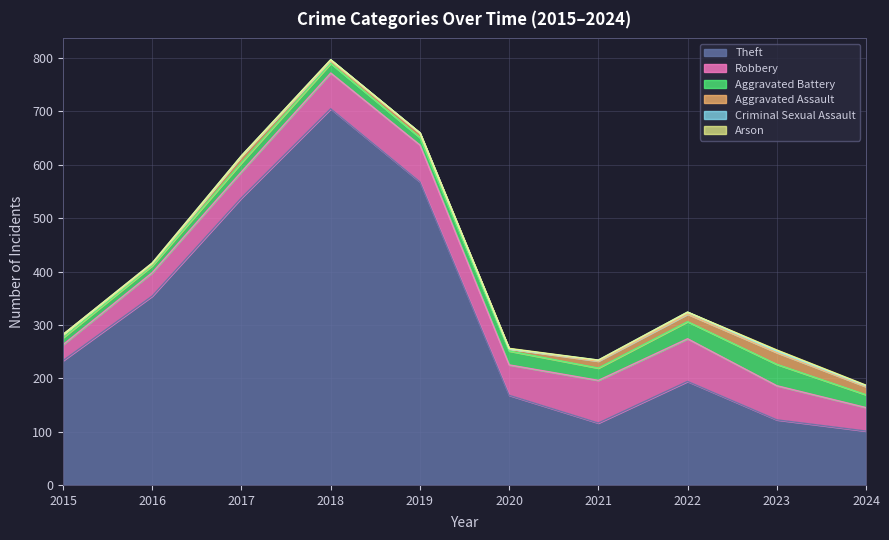

Reading left to right, extract all data points from this chart.

Theft: 2015=233	2016=354	2017=538	2018=705	2019=568	2020=168	2021=116	2022=194	2023=122	2024=101
Robbery: 2015=30	2016=44	2017=49	2018=67	2019=69	2020=57	2021=80	2022=80	2023=64	2024=44
Aggravated Battery: 2015=13	2016=13	2017=17	2018=18	2019=14	2020=26	2021=23	2022=32	2023=40	2024=24
Aggravated Assault: 2015=6	2016=3	2017=12	2018=5	2019=8	2020=4	2021=13	2022=14	2023=22	2024=15
Criminal Sexual Assault: 2015=0	2016=2	2017=1	2018=2	2019=1	2020=0	2021=2	2022=4	2023=3	2024=2
Arson: 2015=0	2016=0	2017=0	2018=0	2019=0	2020=1	2021=0	2022=0	2023=2	2024=1